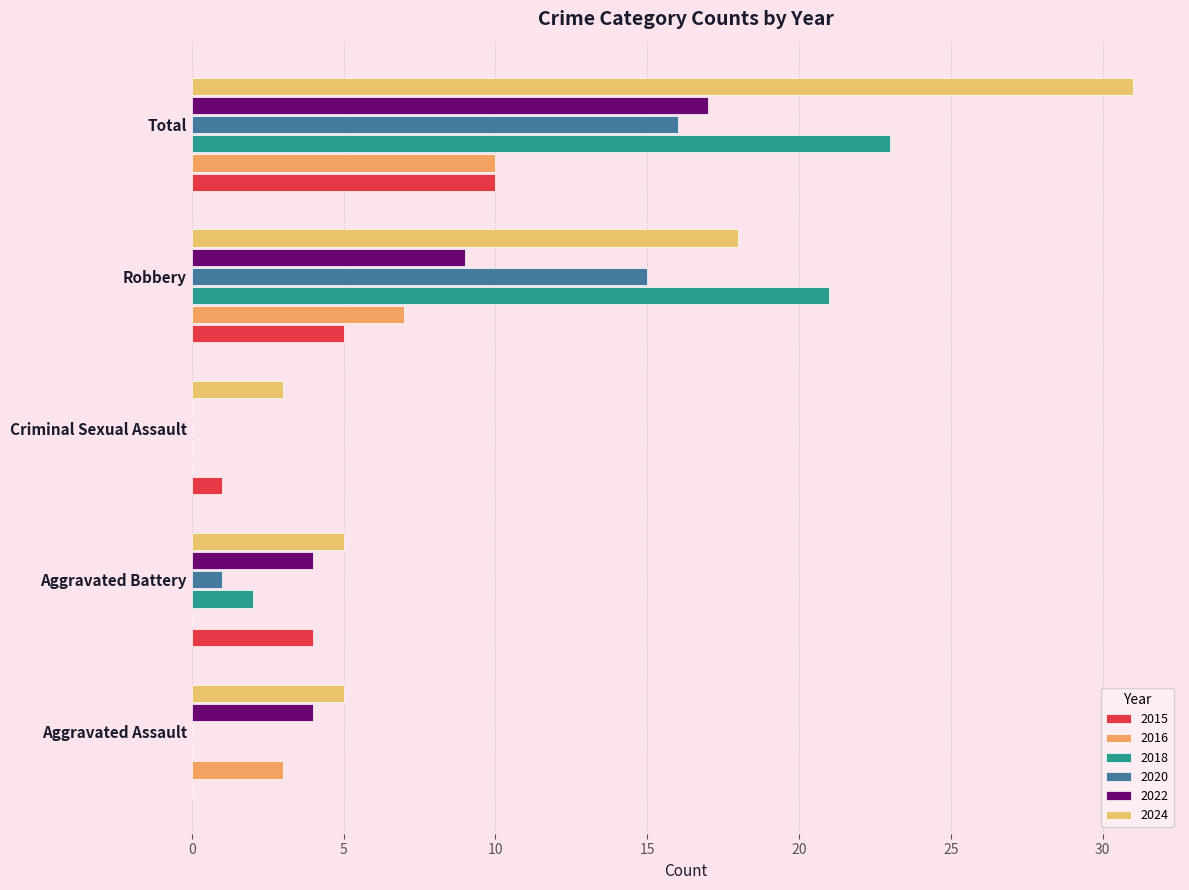

Which category has the highest value in the 2015 series?

Total